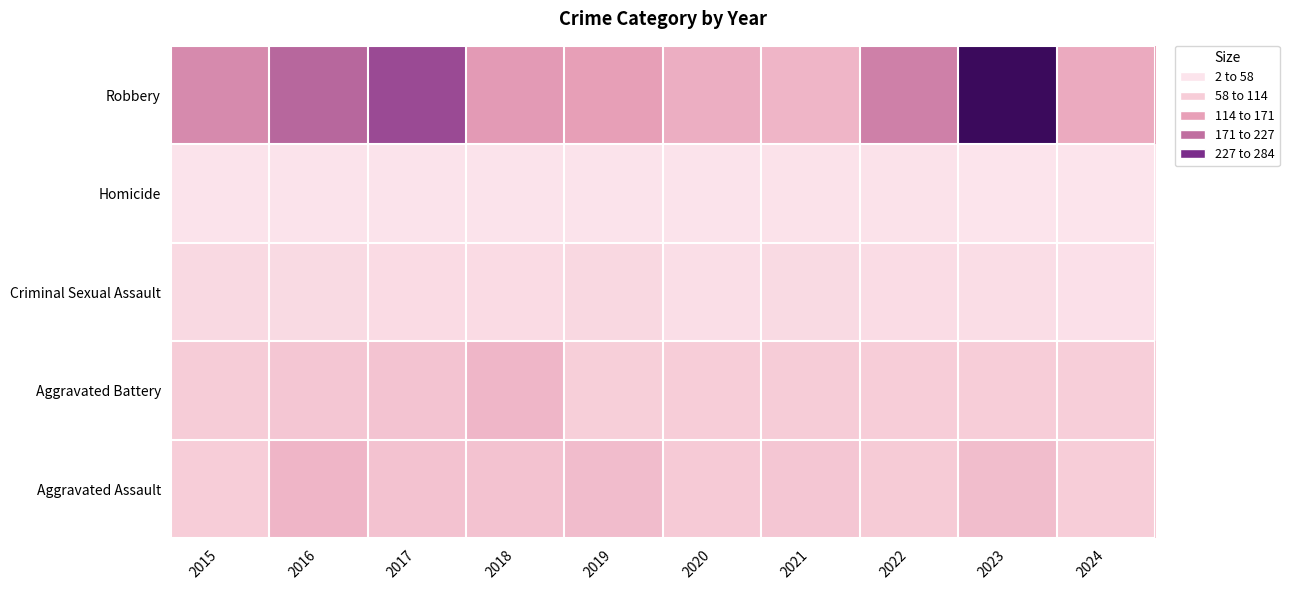

At which category is the sum across all series the highest?

2023